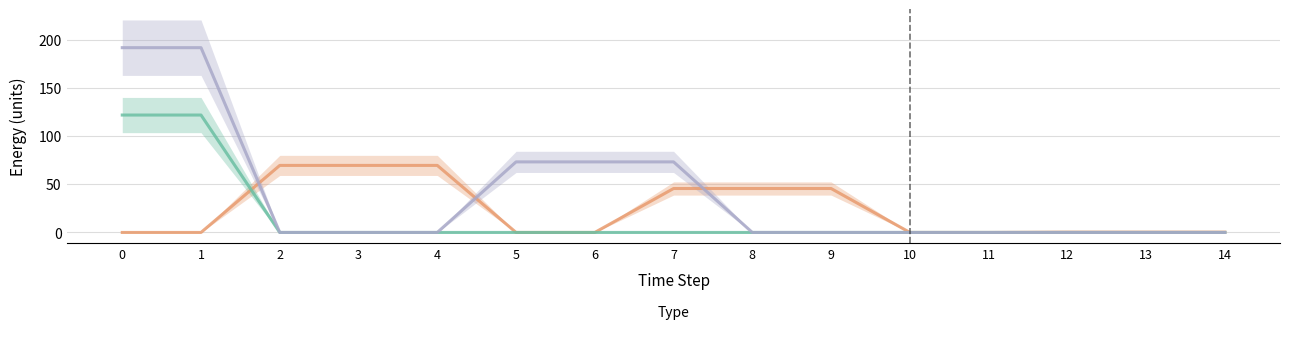

Is the value of Diesel Generator at 9 greater than the value of Owned Batteries at 14?

Yes